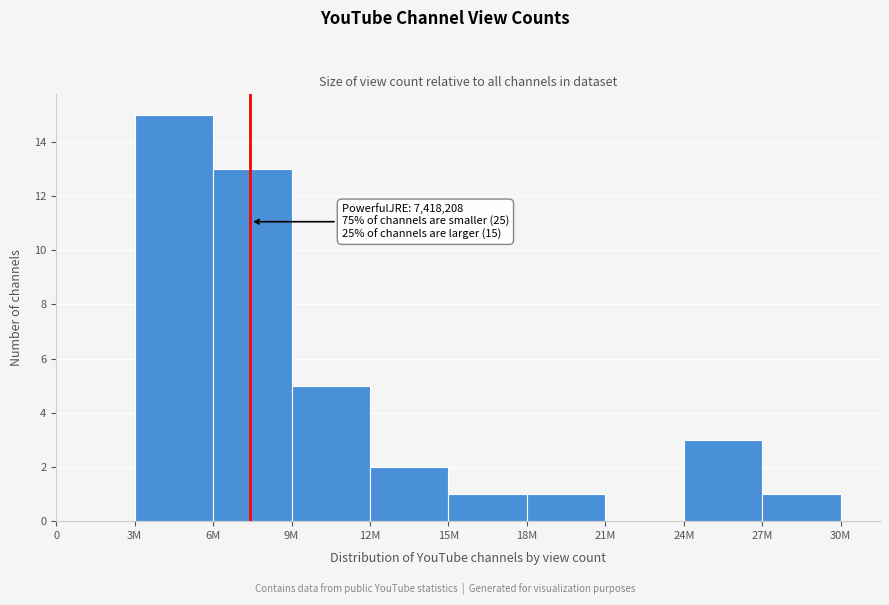

Reading right to left, list all the values displayed in this chart.

27M=1	24M=3	21M=0	18M=1	15M=1	12M=2	9M=5	6M=13	3M=15	0=0